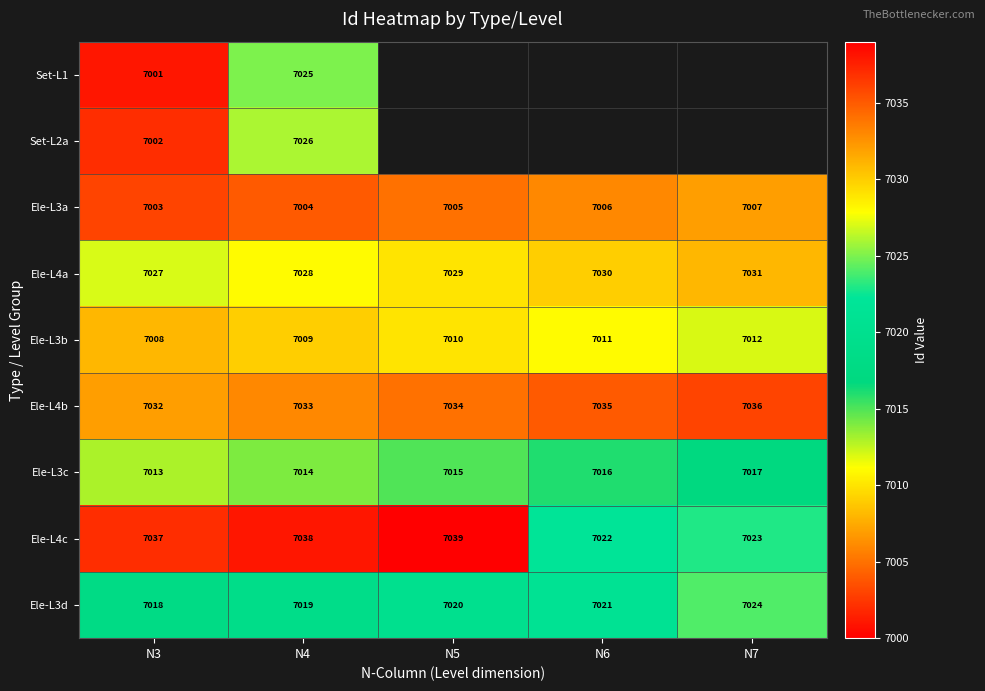

What is the sum of the Ele-L3a values at N7 and N6?

14013